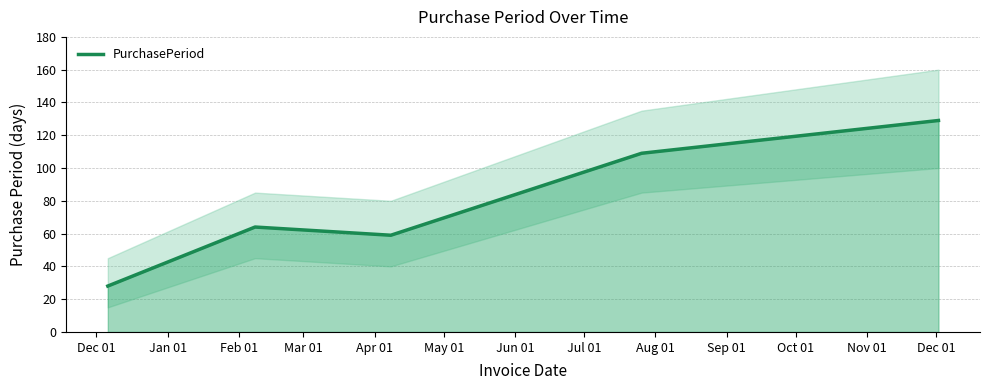

What is the highest value of the PurchasePeriod series?

129